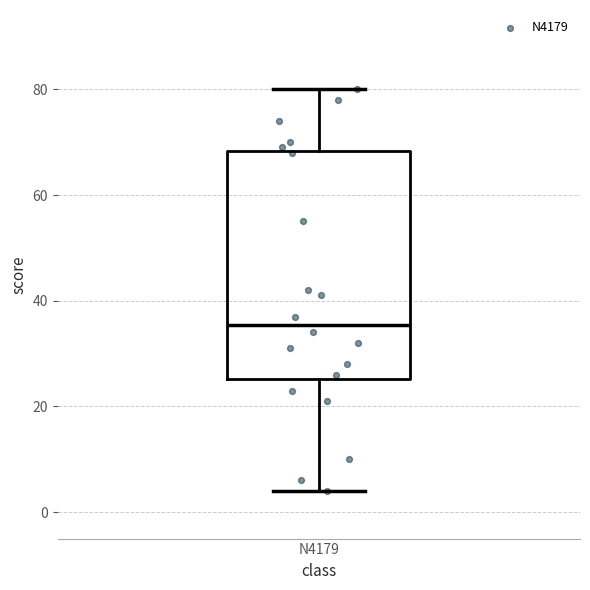

Transcribe this box plot: give where the median line is, the range the box spans, and where the two whiskers end, as read against the y-axis. The values are not printed on the chart, so give them approximately, as read against the axis.

median 36, box 26 to 68, whiskers 4 to 80